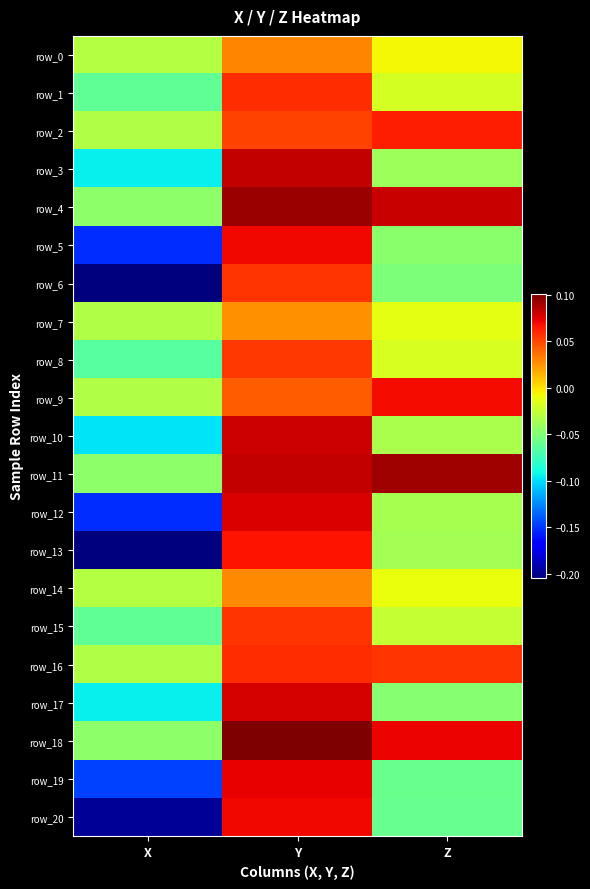

How many values in the row_11 series are below 0?

1